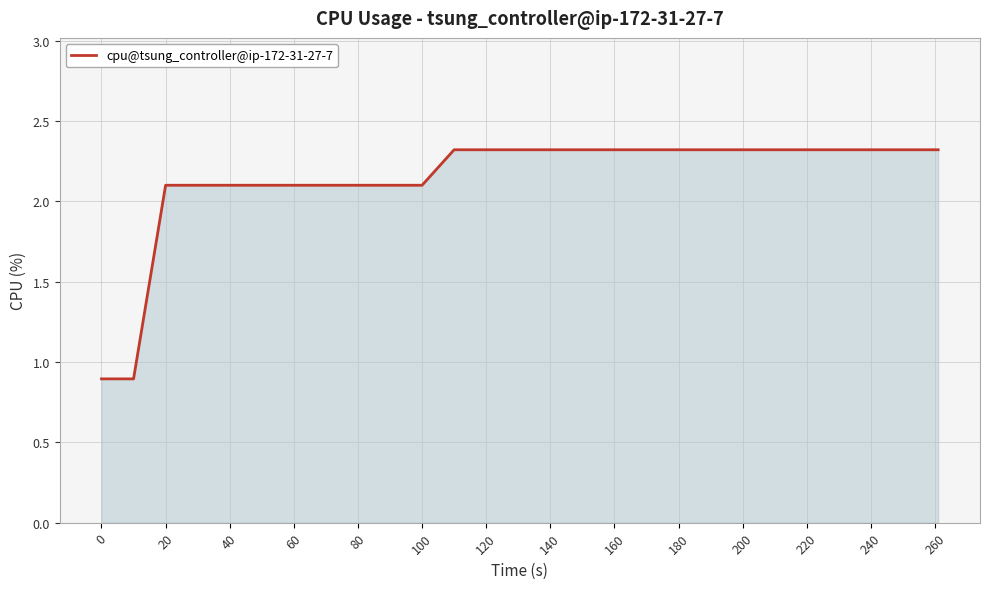

What is the difference between the maximum and minimum values?

1.4